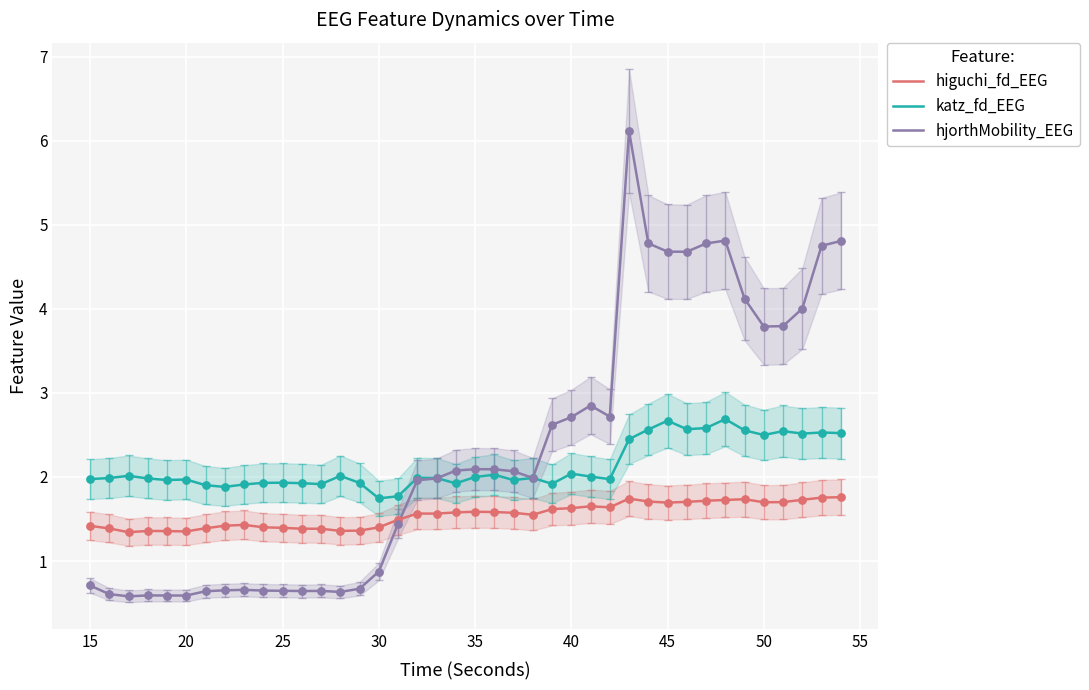

True or false: katz_fd_EEG and higuchi_fd_EEG cross at least once.

False